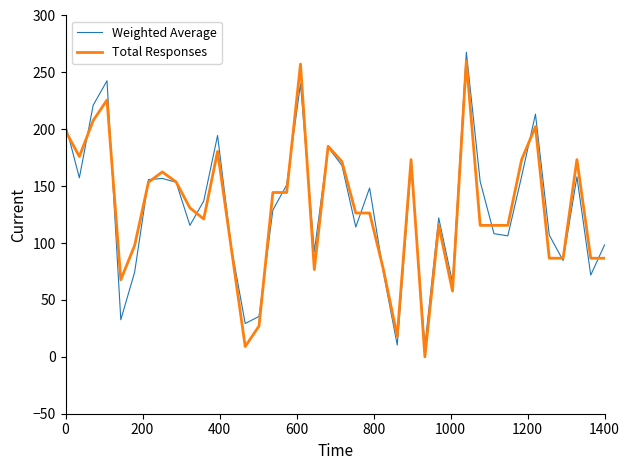

What is the lowest value of the Weighted Average series?

9.6